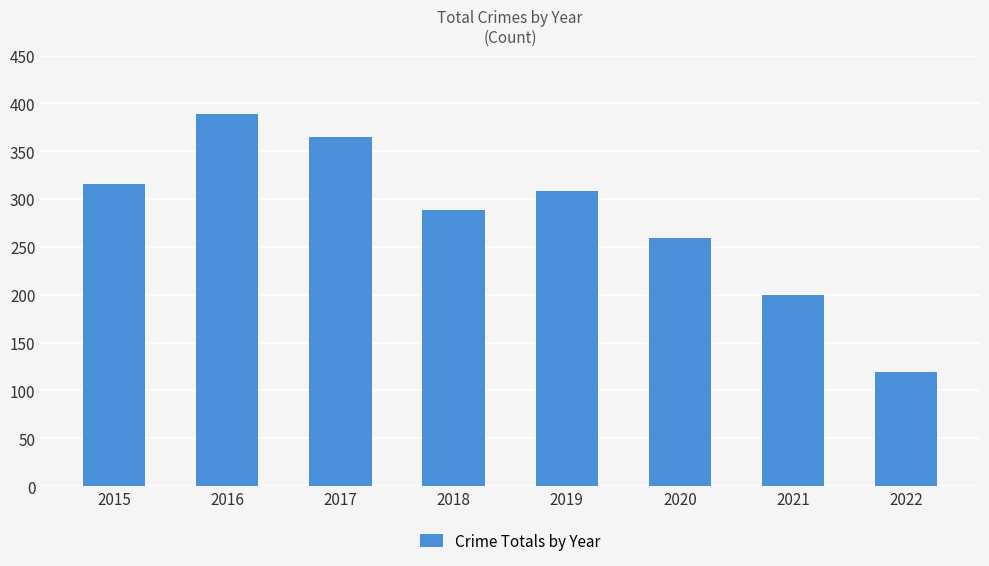

What is the minimum value shown in the chart?

119